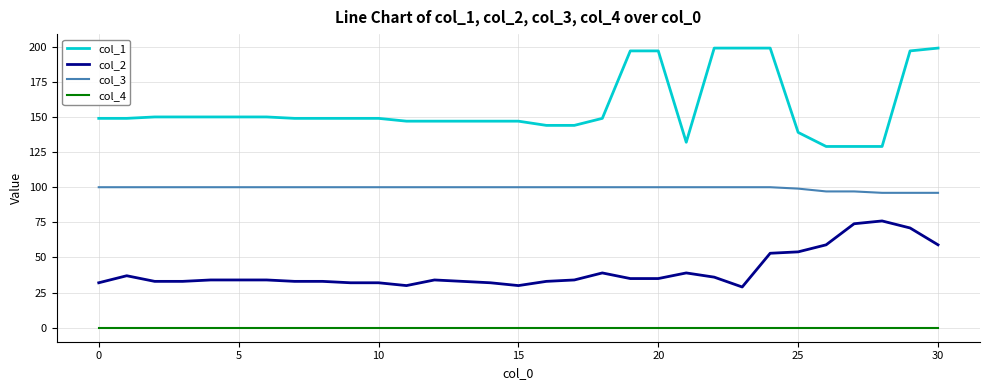

What is the maximum value shown in the chart?

199